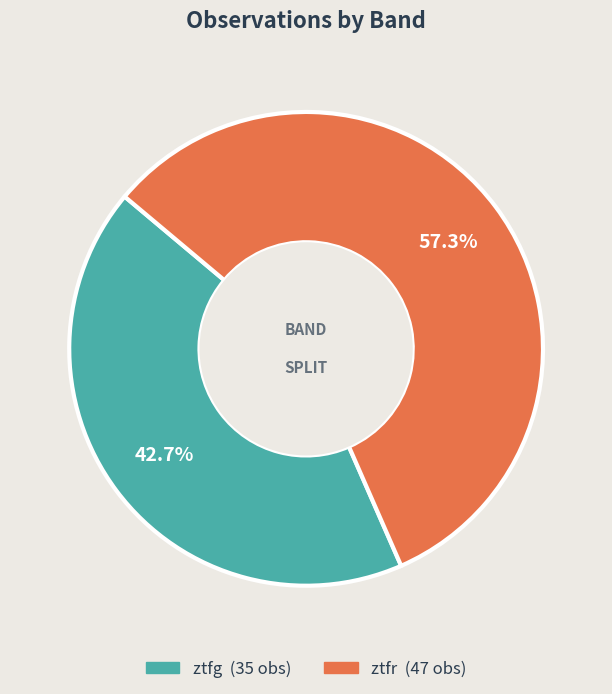

Rank the categories by value from highest to lowest.

ztfr, ztfg